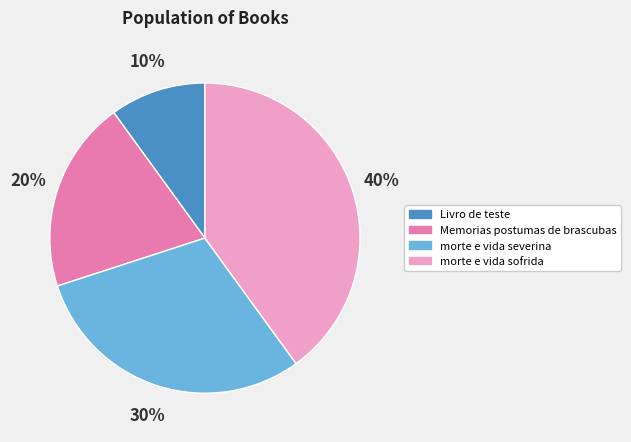

Count the number of slices in the pie.

4